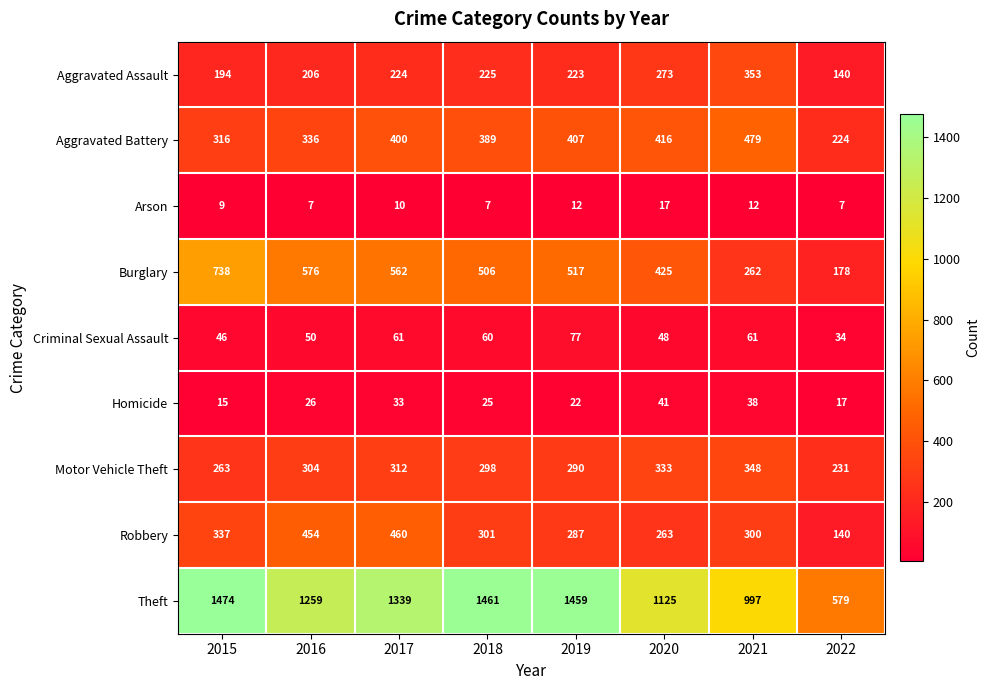

Is it true that Homicide equals 47 at 2016?

False